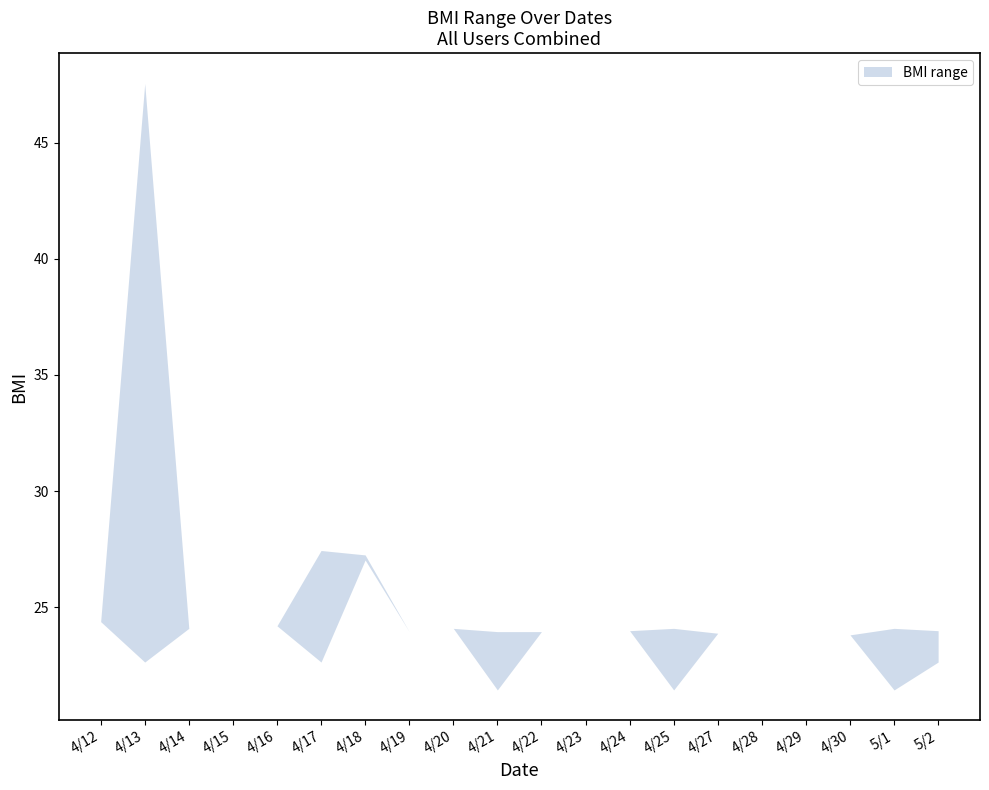

Reading left to right, what are all the values shown in this chart?

BMI_upper: 4/12=24.4	4/13=47.5	4/14=24.1	4/15=24.0	4/16=24.2	4/17=27.4	4/18=27.3	4/19=24.0	4/20=24.1	4/21=24.0	4/22=24.0	4/23=24.0	4/24=24.0	4/25=24.1	4/27=23.9	4/28=23.9	4/29=24.0	4/30=23.8	5/1=24.1	5/2=24.0
BMI_lower: 4/12=24.4	4/13=22.6	4/14=24.1	4/15=24.0	4/16=24.2	4/17=22.6	4/18=27.0	4/19=24.0	4/20=24.1	4/21=21.4	4/22=24.0	4/23=24.0	4/24=24.0	4/25=21.4	4/27=23.9	4/28=23.9	4/29=24.0	4/30=23.8	5/1=21.4	5/2=22.6